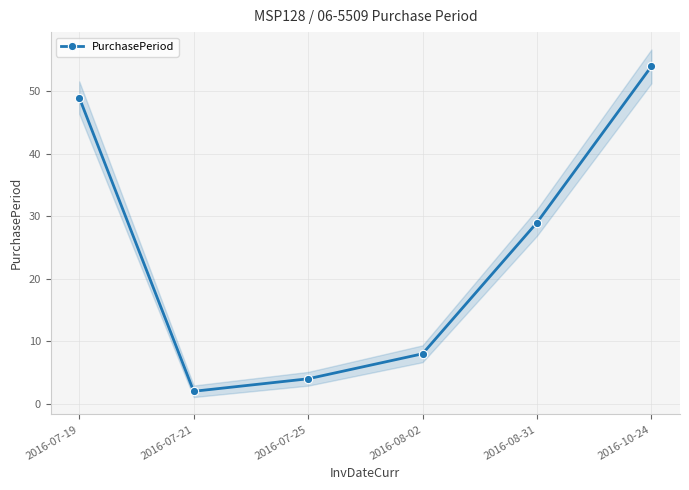

Reading left to right, what are all the values shown in this chart?

49	2	4	8	29	54